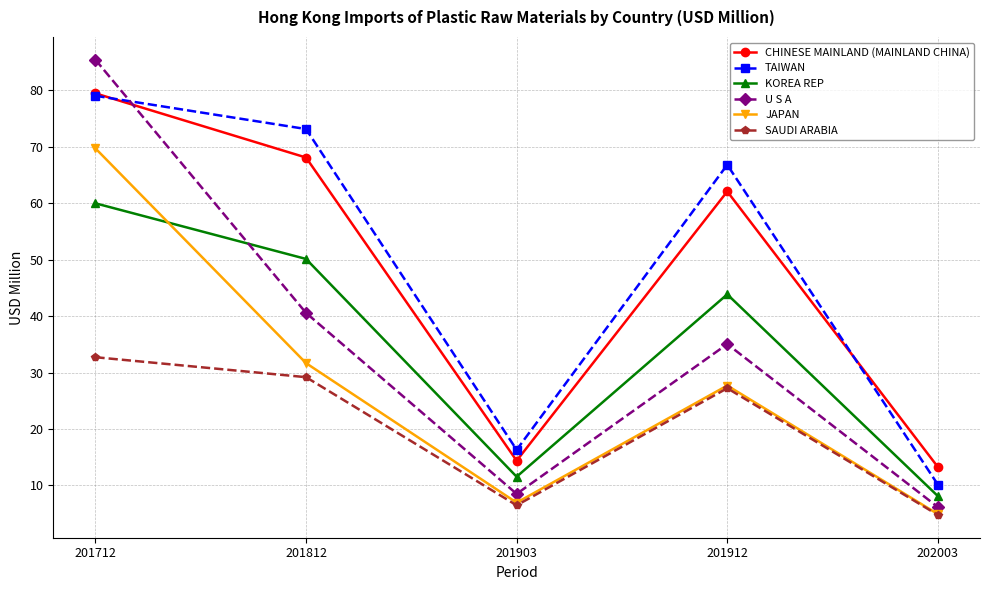

What is the sum of the SAUDI ARABIA values at 202003 and 201812?

34.0